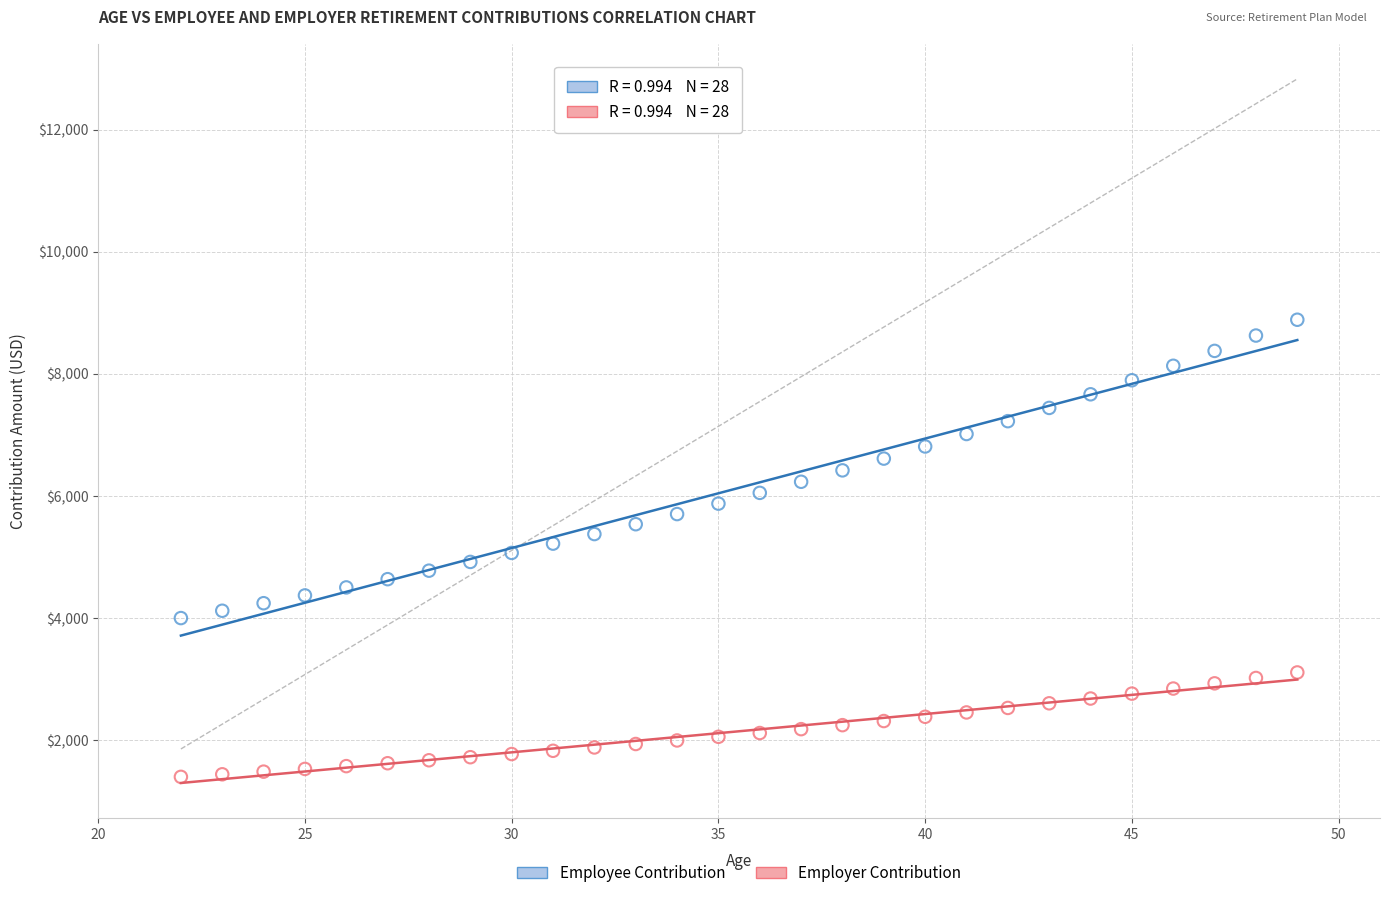

What is the X range (max minus min) for the scatter plot?

27.0